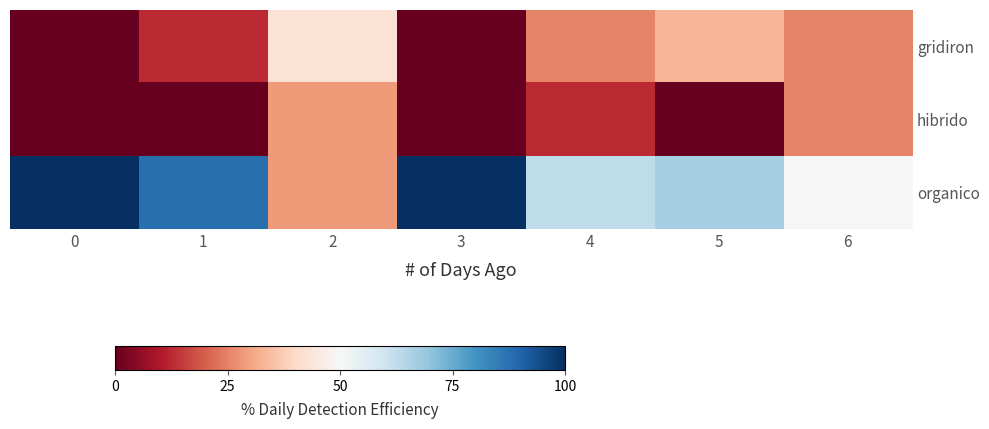

What is the spread (max minus min) of values at 5?

66.7